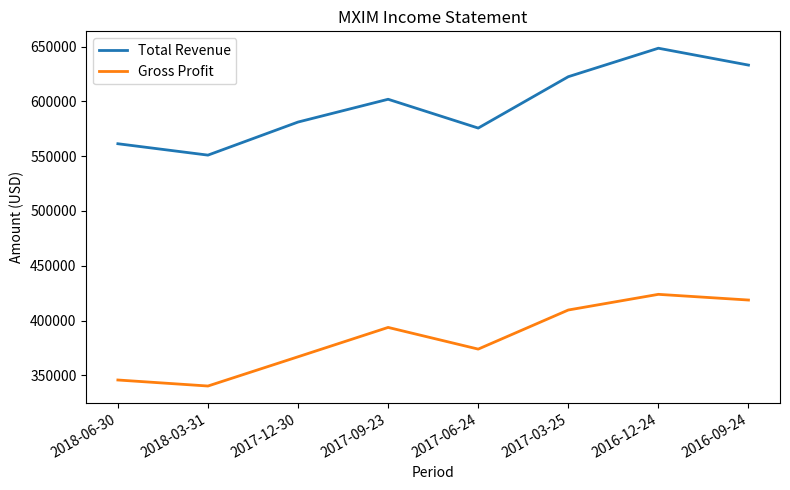

In Gross Profit, how many points are lower than both neighbors (excluding endpoints)?

2